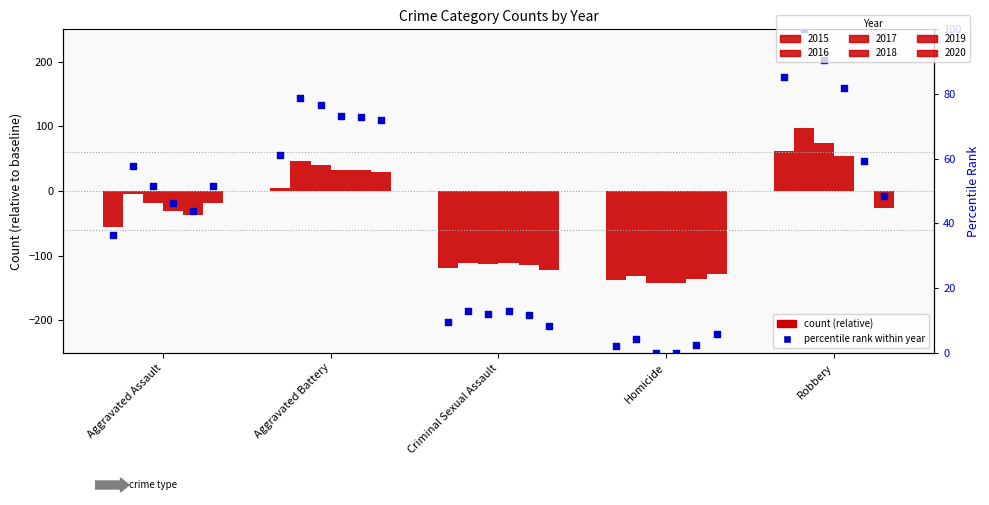

Which has a higher value, Homicide or Criminal Sexual Assault?

Criminal Sexual Assault